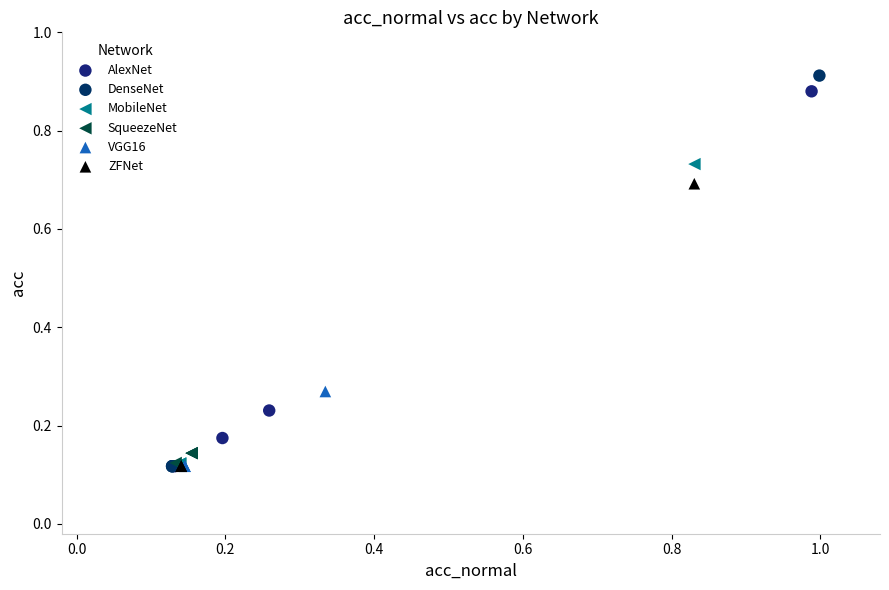

Which series has the widest spread of Y values?

DenseNet